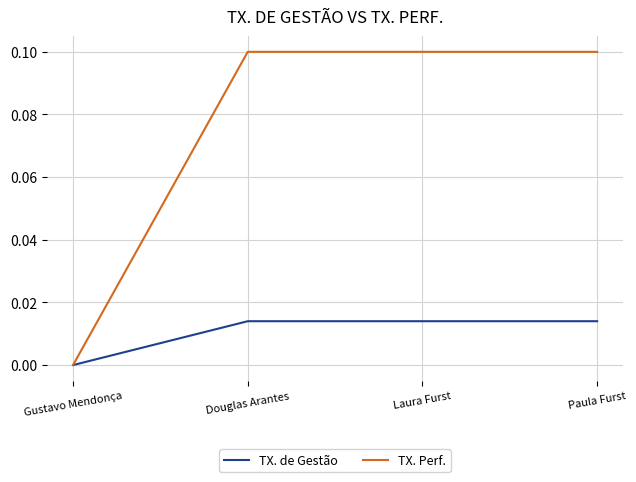

What is the spread (max minus min) of values at Laura Furst?

0.1